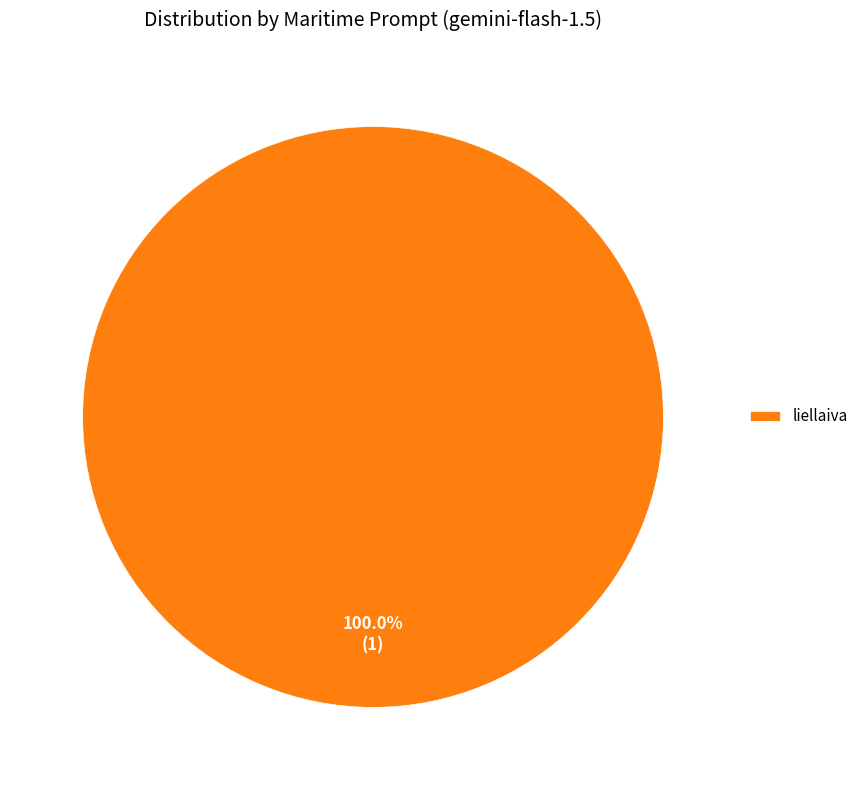

Rank the categories by value from lowest to highest.

liellaiva